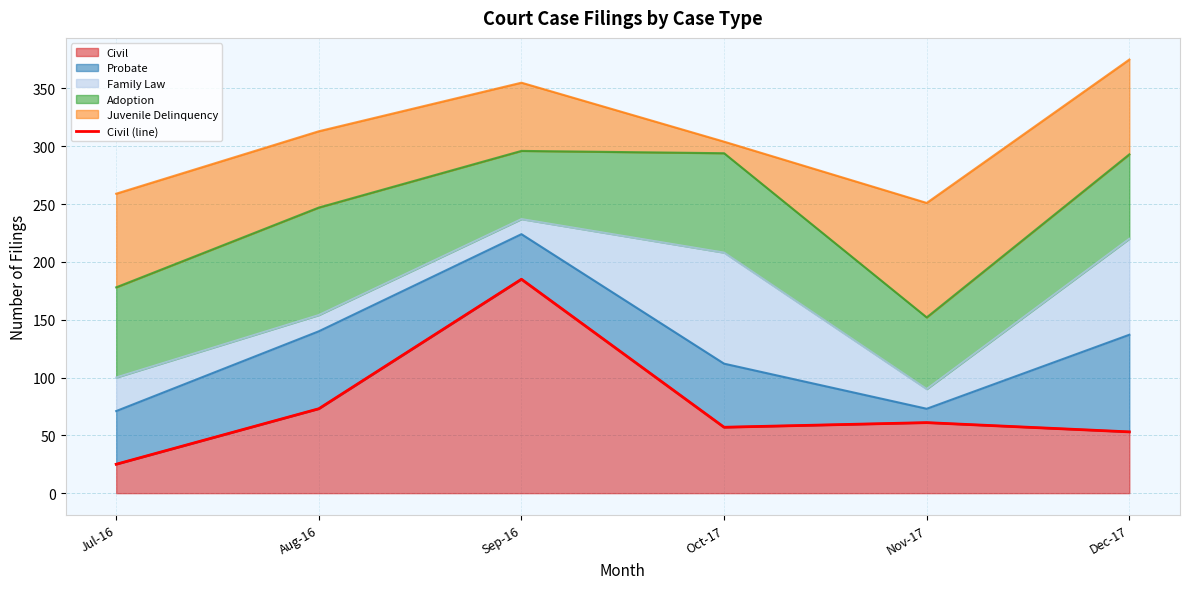

At which category does the data reach its first local peak?

Sep-16